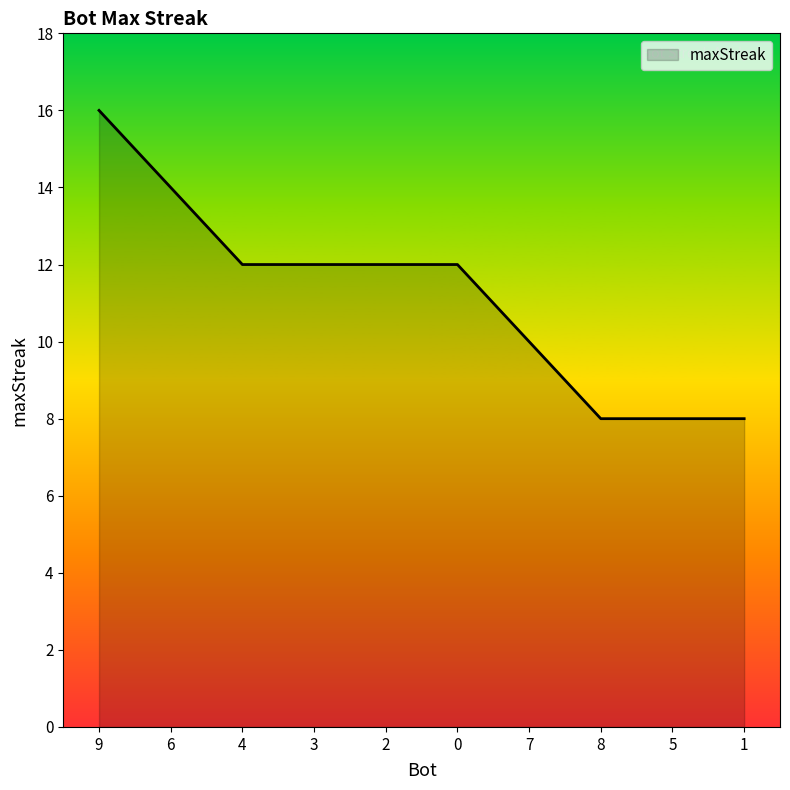

True or false: there are more than 2 points higher than both neighbors.

False